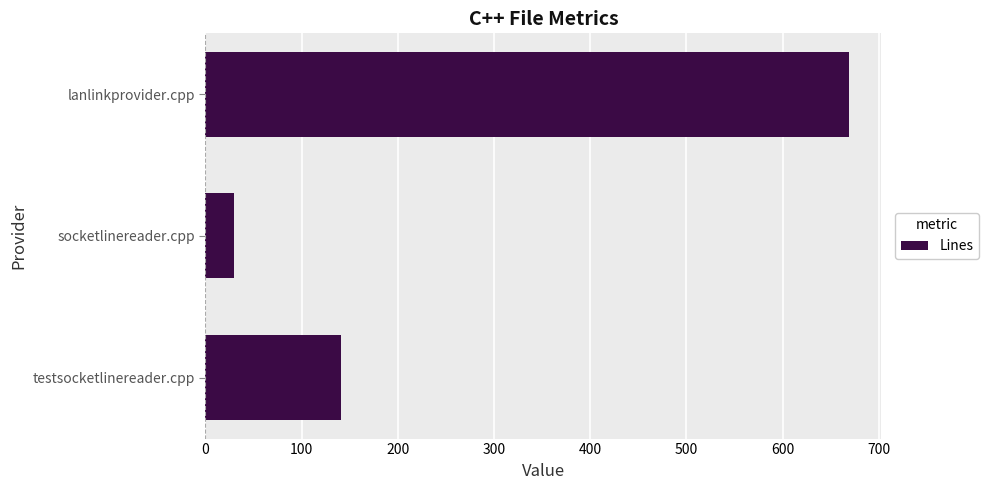

What is the smallest value displayed?

30